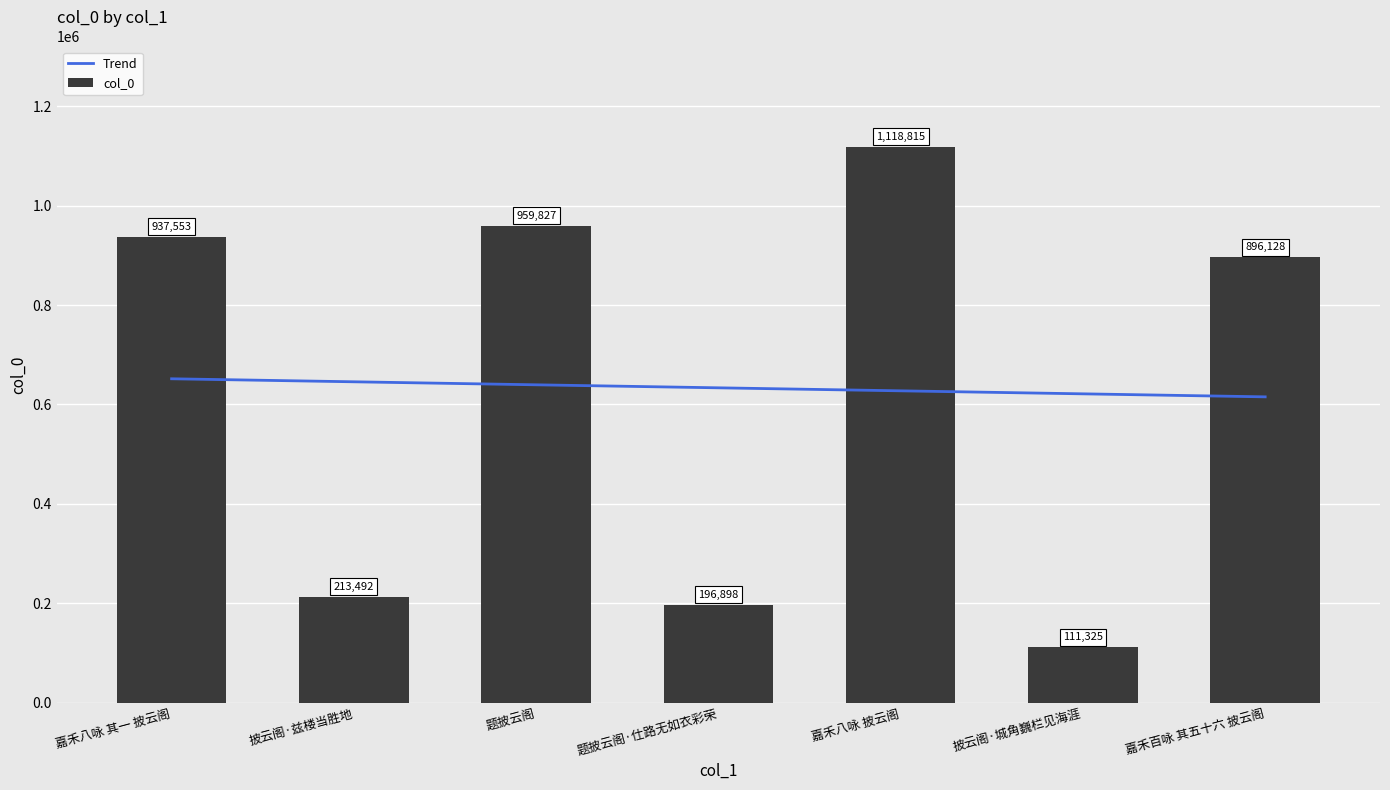

Where does the Trend series first go above 633434?

嘉禾八咏 其一 披云阁